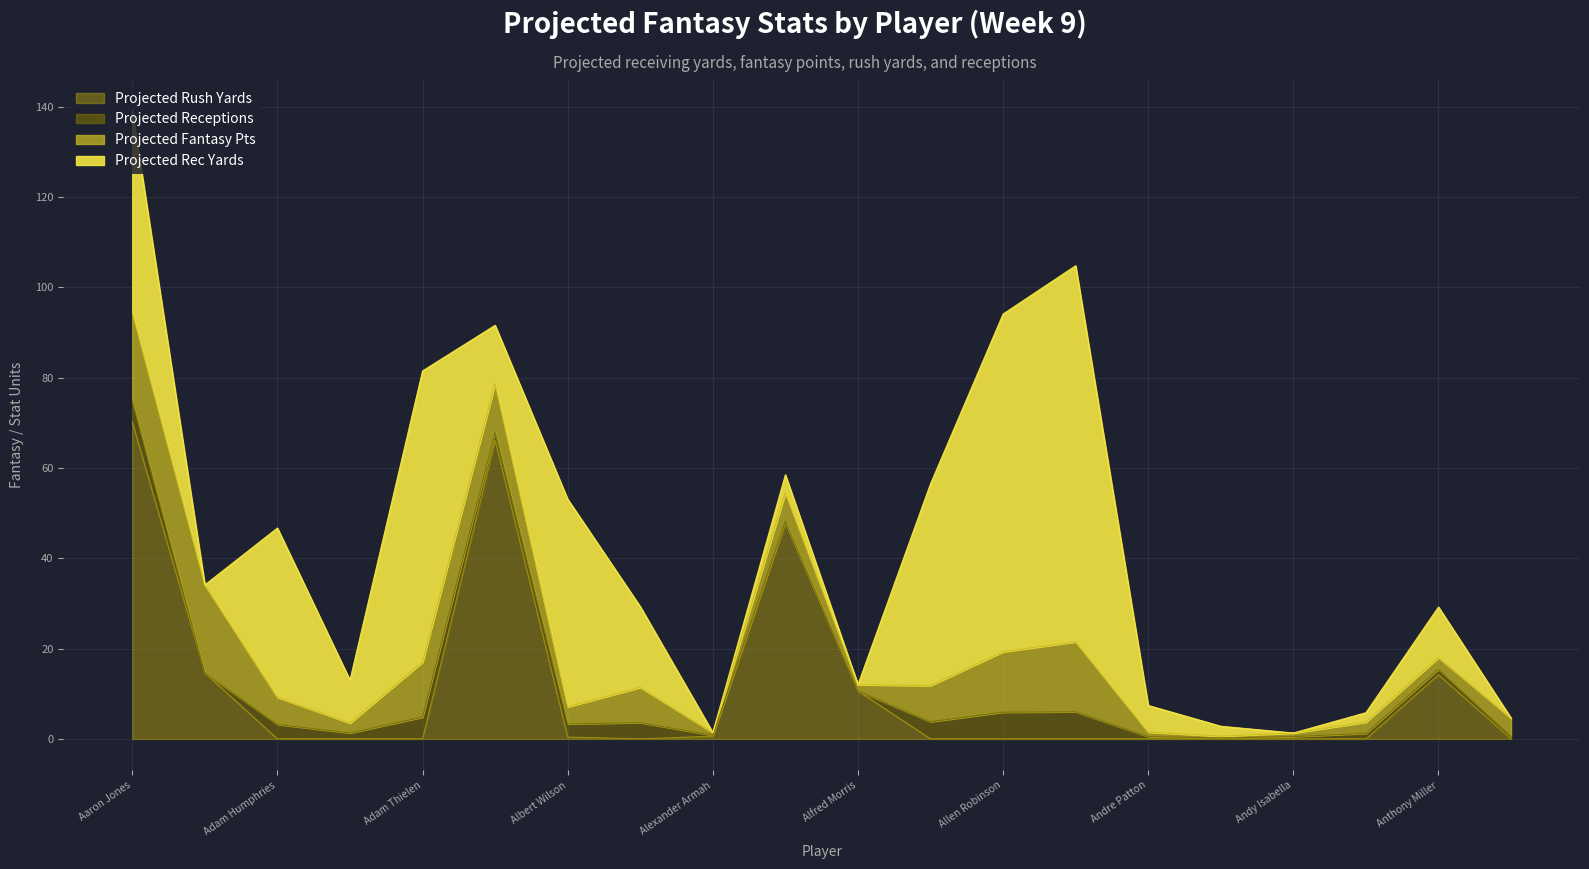

Is it true that proj_rec equals 0.9 at Albert Wilson?

False